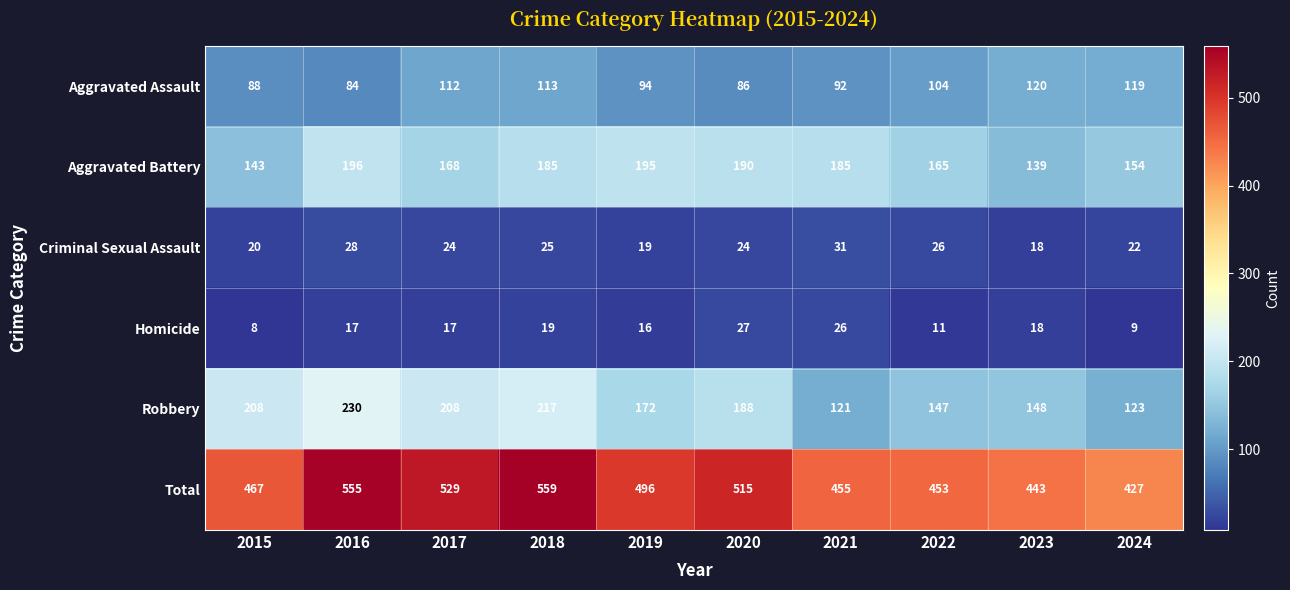

Which series changed the most between 2015 and 2021?

Robbery